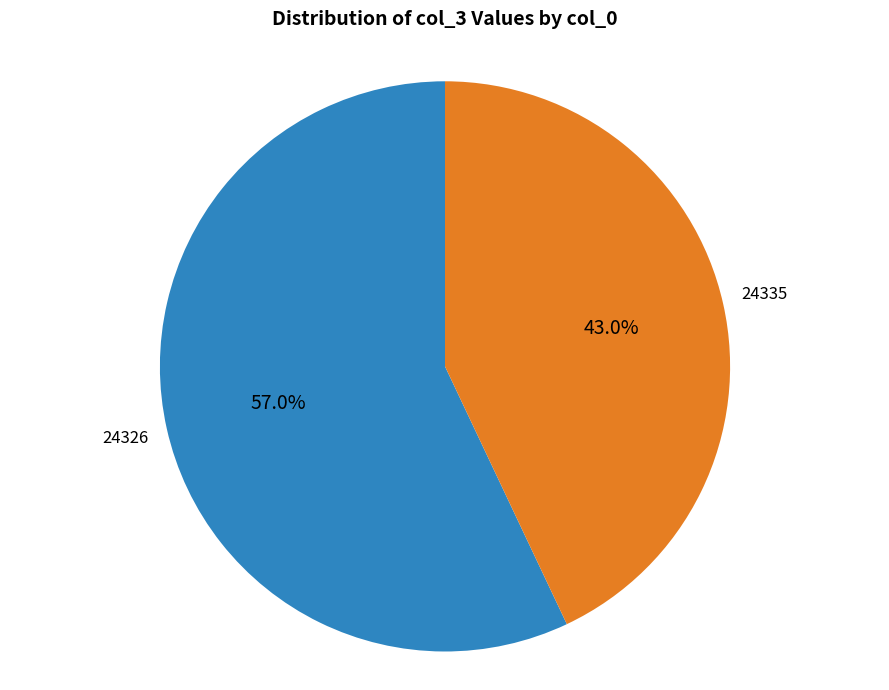

Is it true that 24335 is 34% of the pie?

False